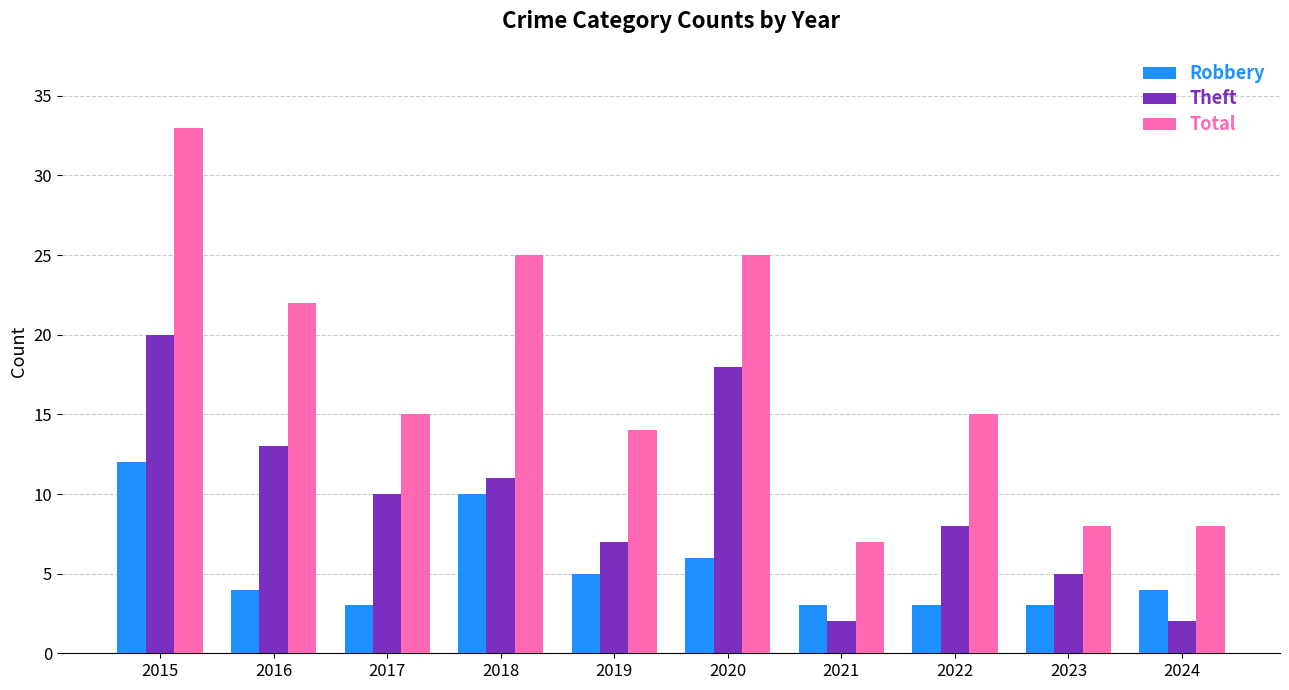

What is the sum of all Robbery values?

53